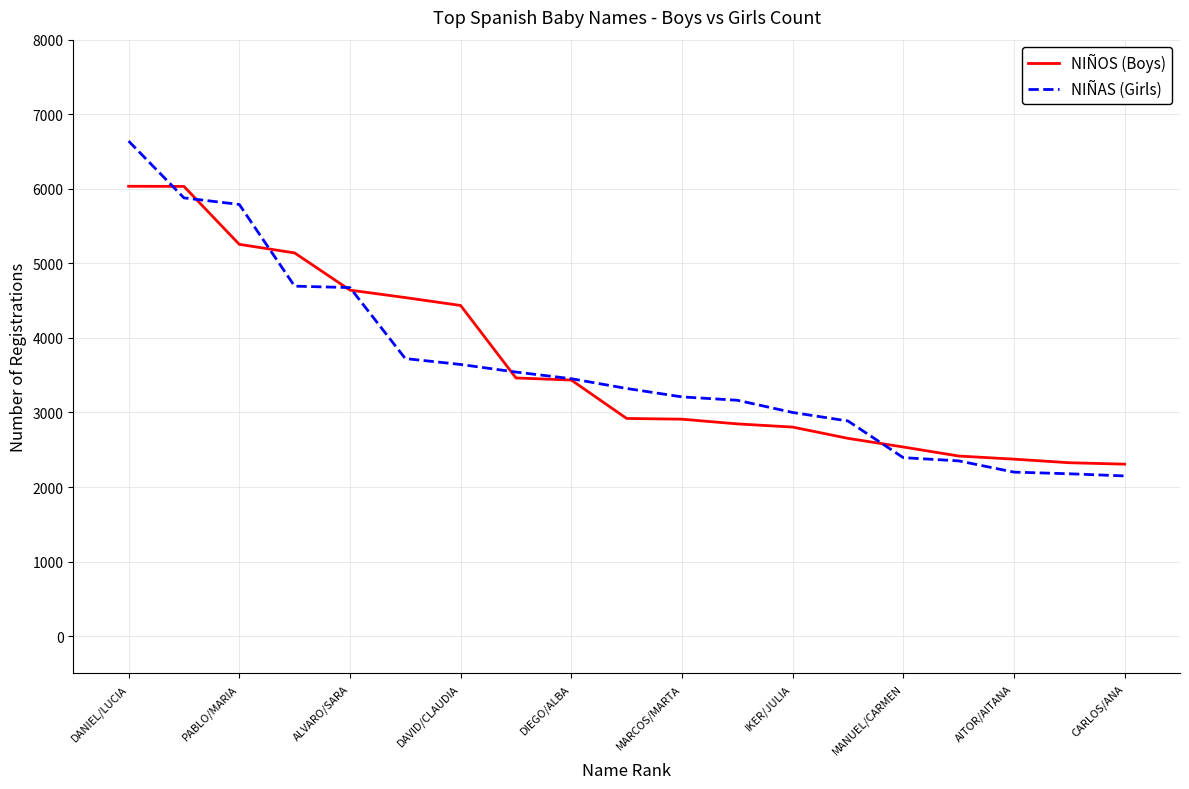

How many categories are shown in the chart?

19